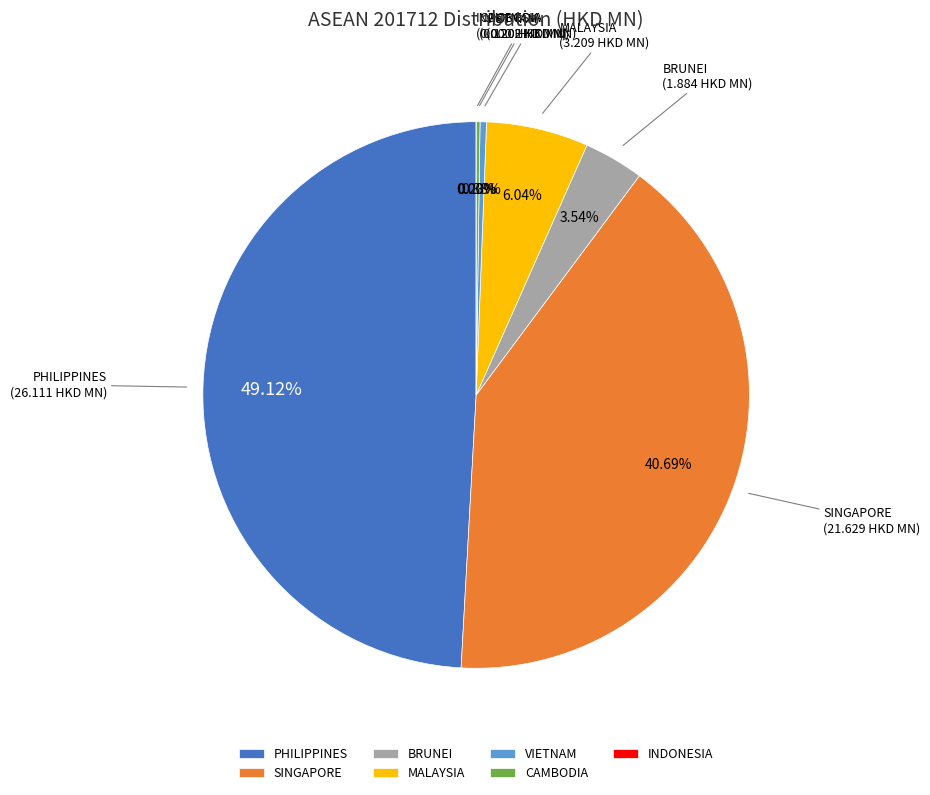

Approximately how many times larger is the value at SINGAPORE compared to PHILIPPINES?

0.8